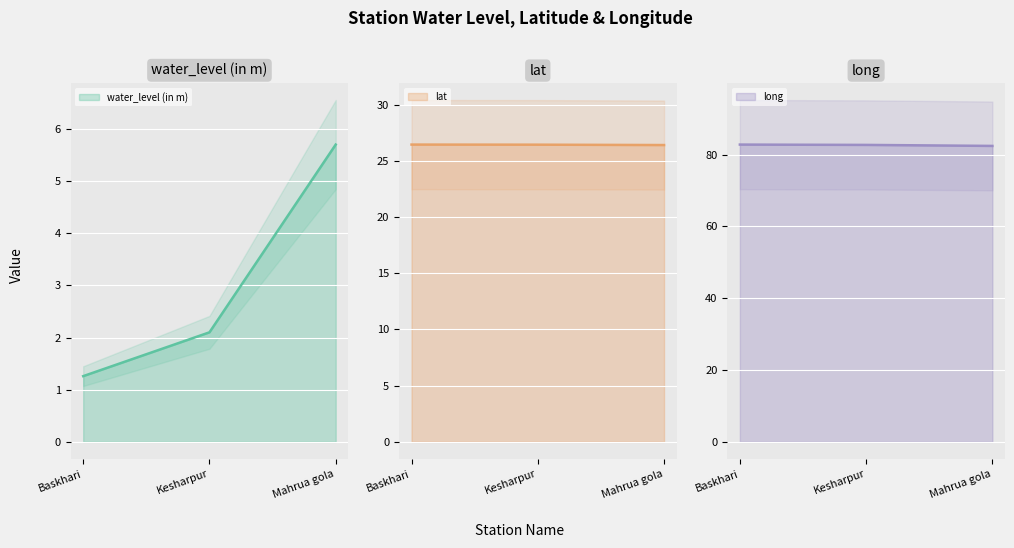

Reading right to left, transcribe all the data shown in this chart.

water_level (in m): 5.7	2.1	1.3
lat: 26.4	26.4	26.4
long: 82.4	82.7	82.8